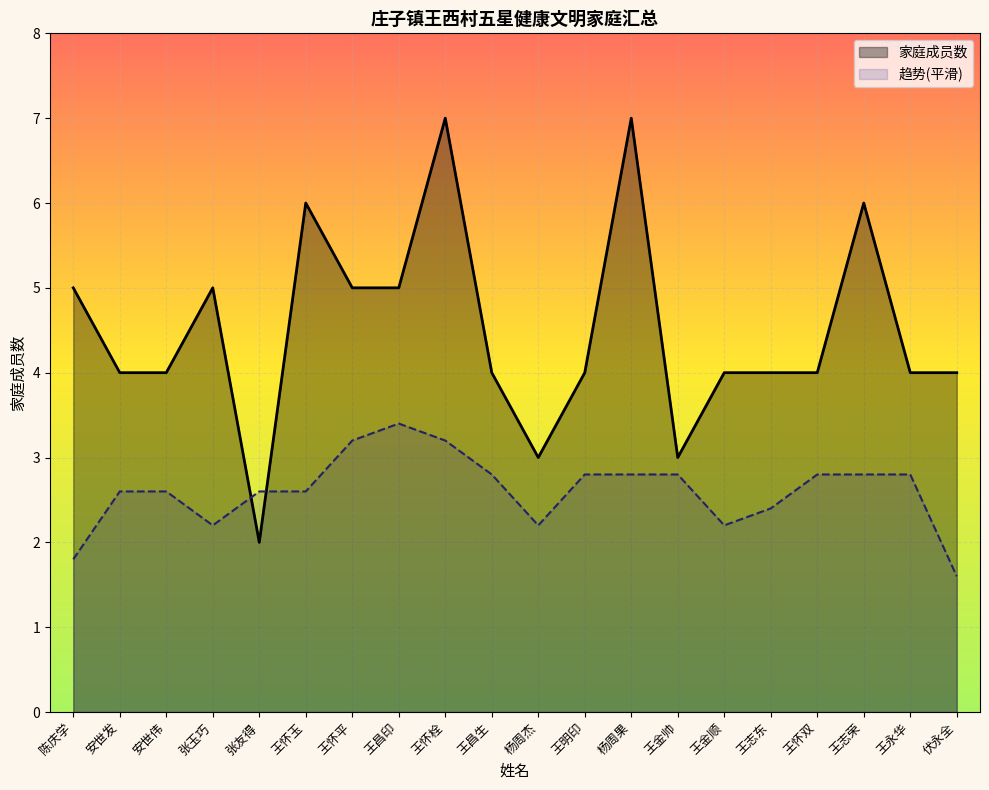

Where does the data first go above 4?

陈庆学